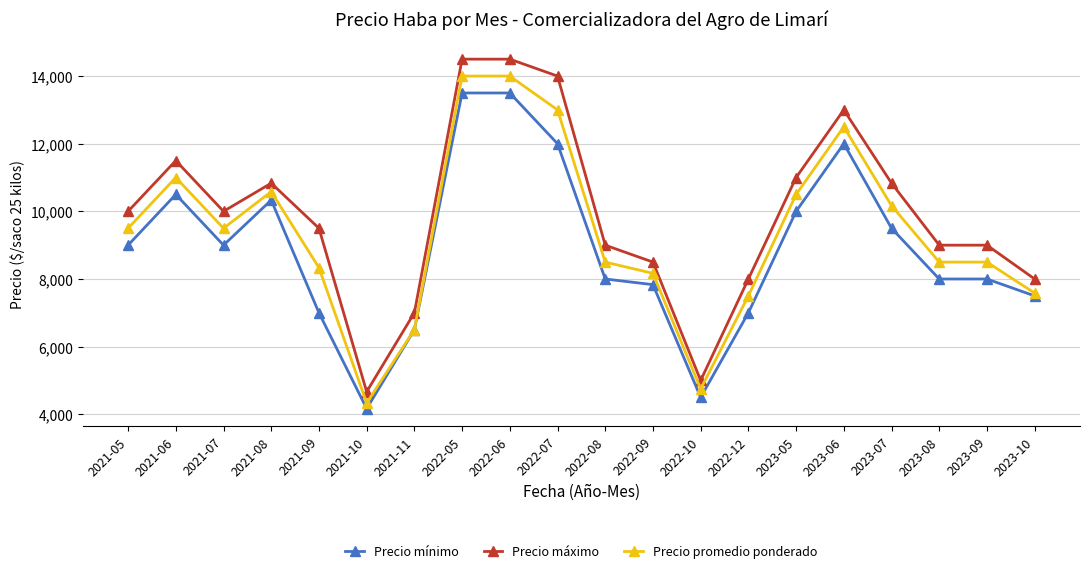

At which label does Precio mínimo reach its minimum?

2021-10